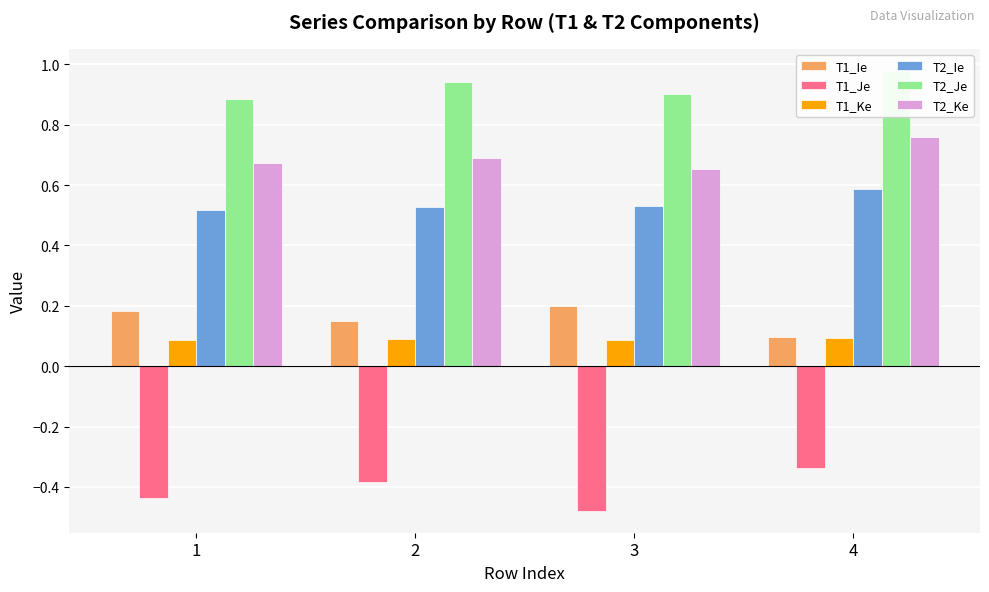

How many bars are there in total?

24